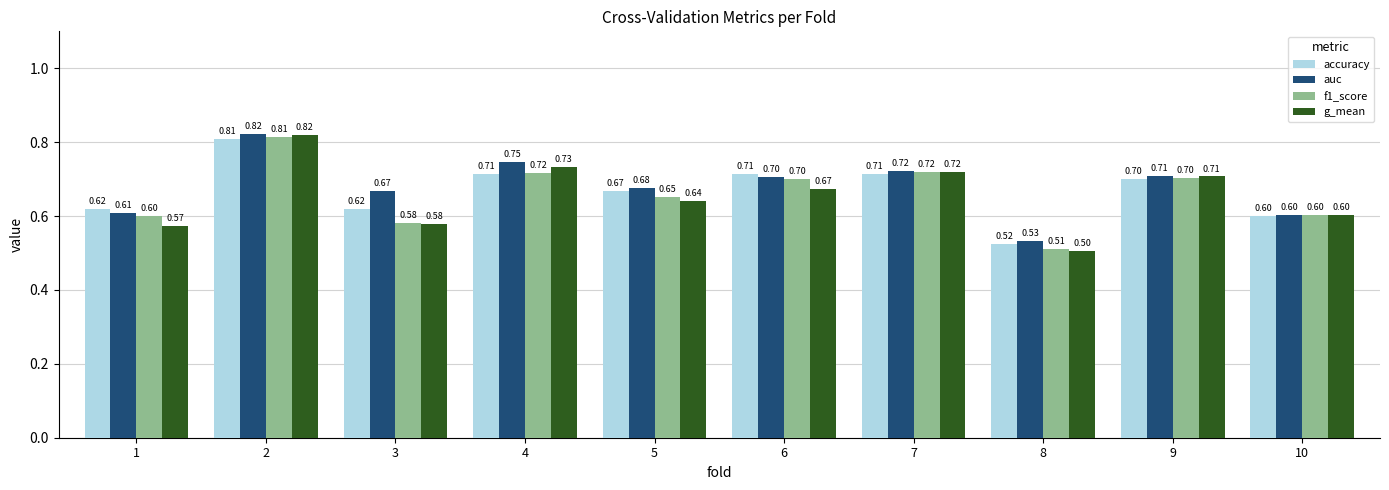

Which series has the largest range (max minus min)?

g_mean